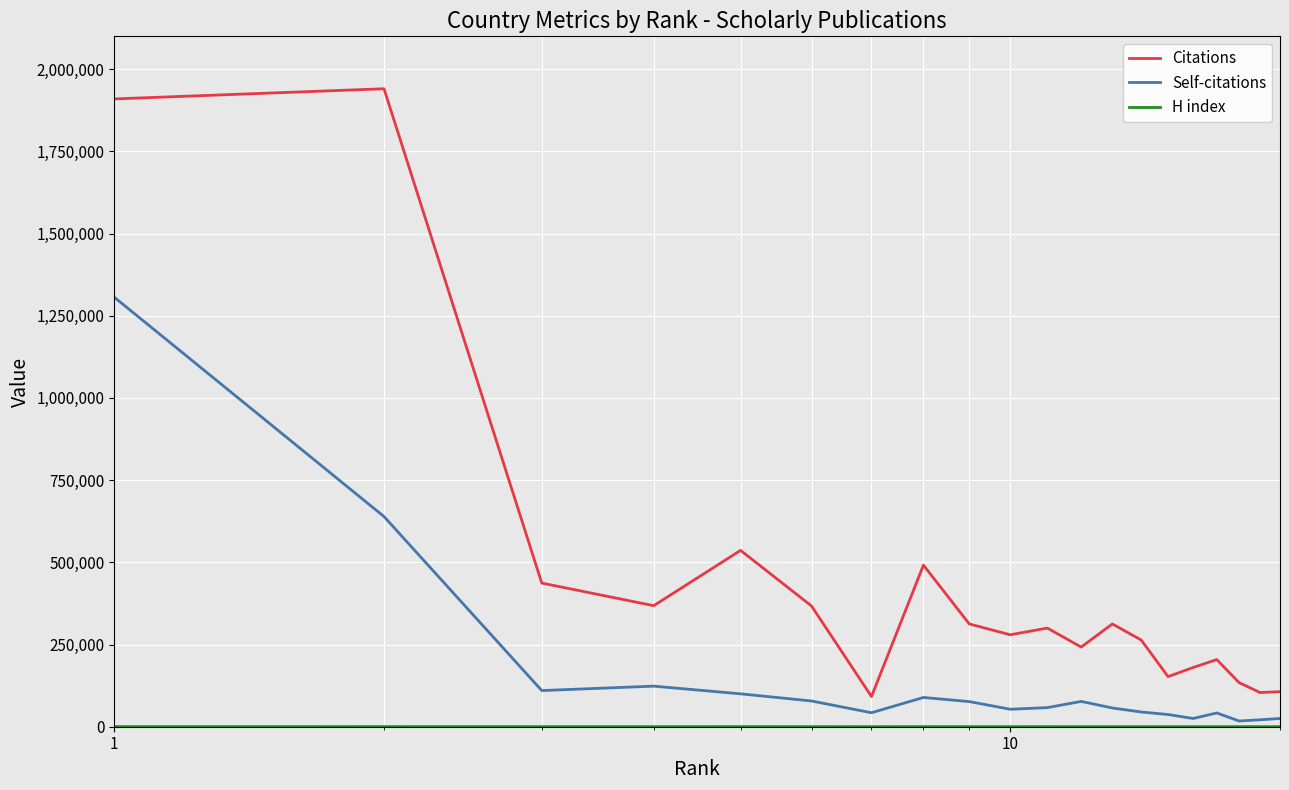

Which series has the largest total across all categories?

Citations